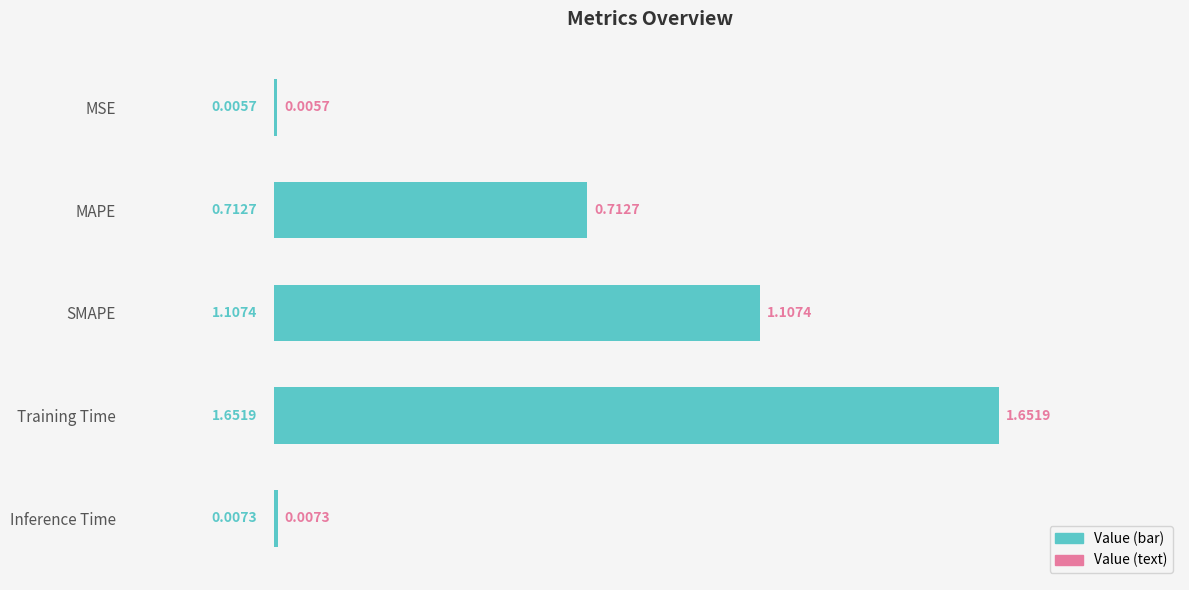

How many series are shown in this chart?

1